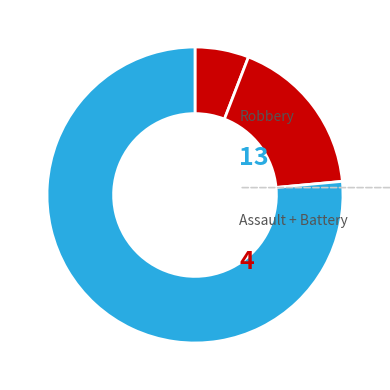

Does any single category account for the majority?

Yes